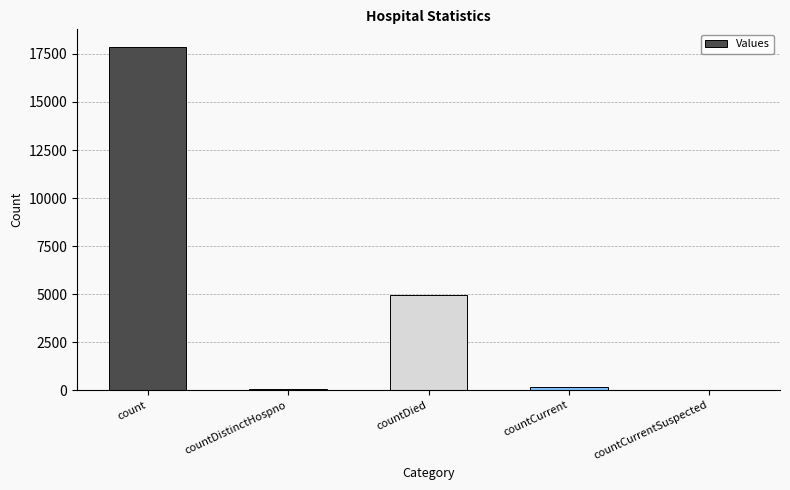

What is the maximum value shown in the chart?

17887